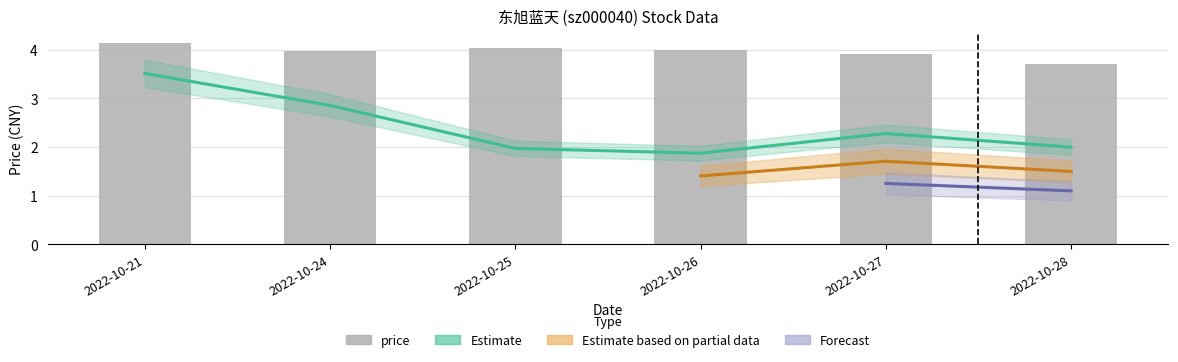

What is the maximum value shown in the chart?

4.1